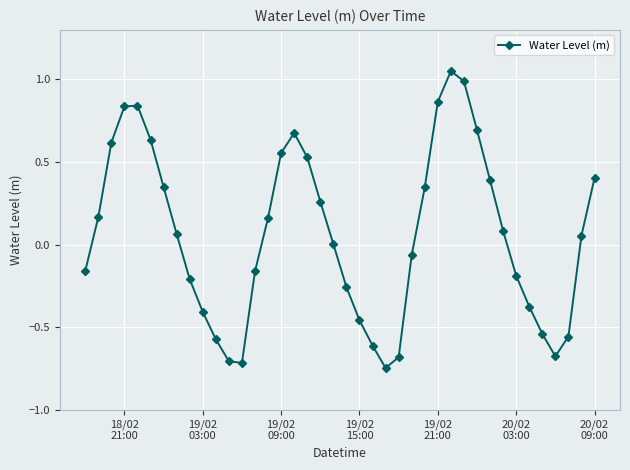

What is the difference between the maximum and minimum values?

1.8